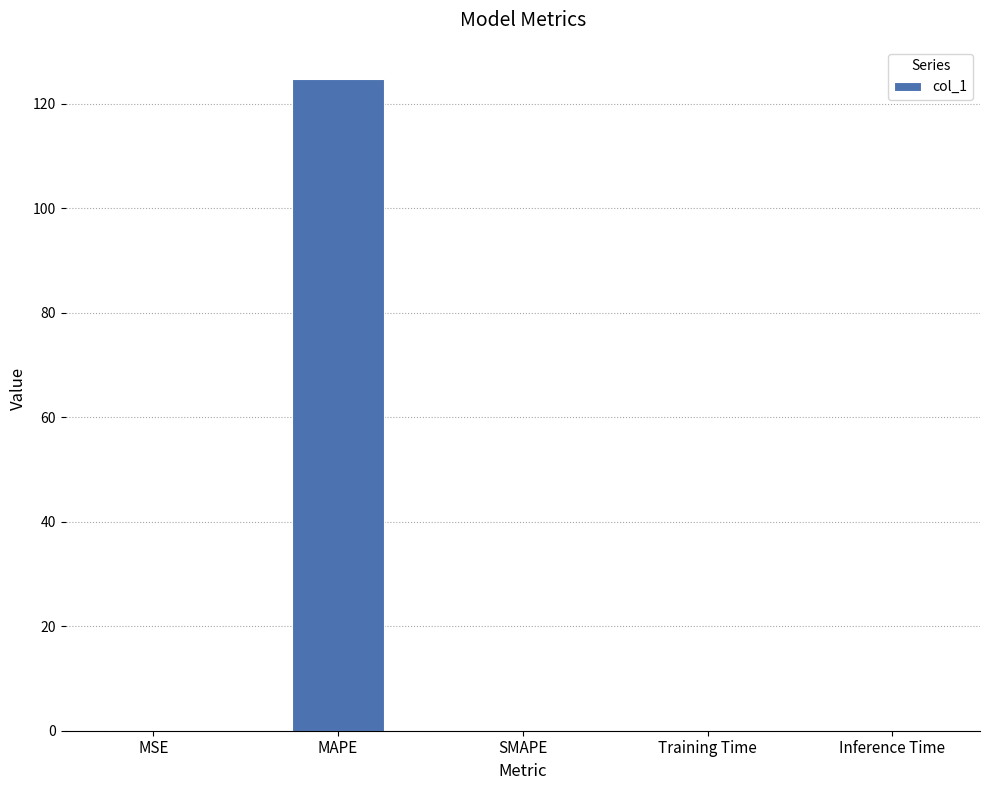

What is the greatest value displayed?

124.7